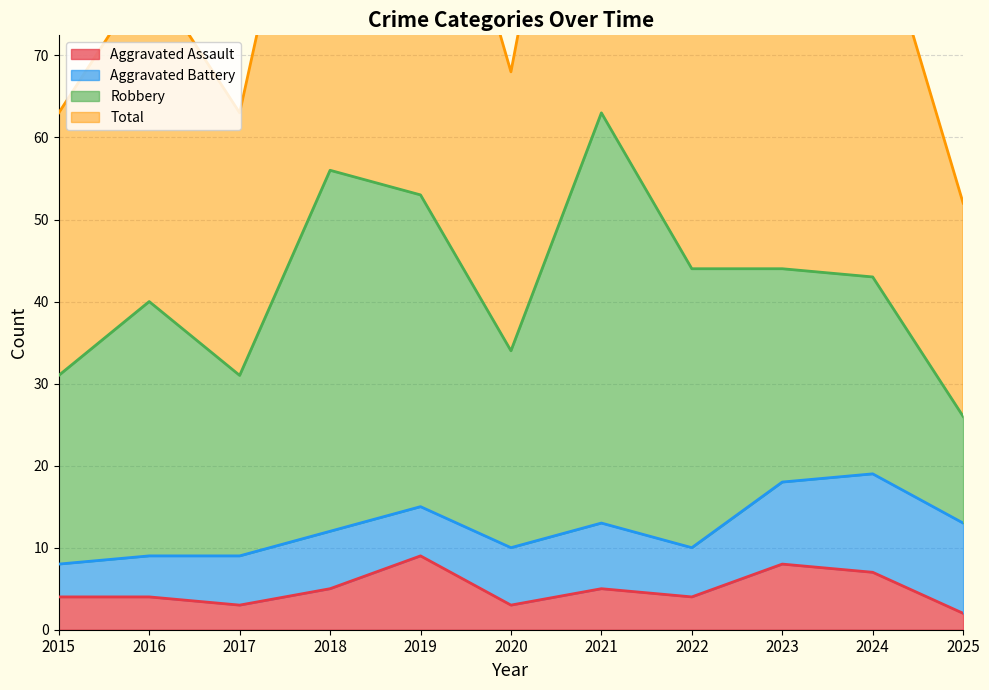

What is the value of the Aggravated Assault point at the 7th from the left?

5